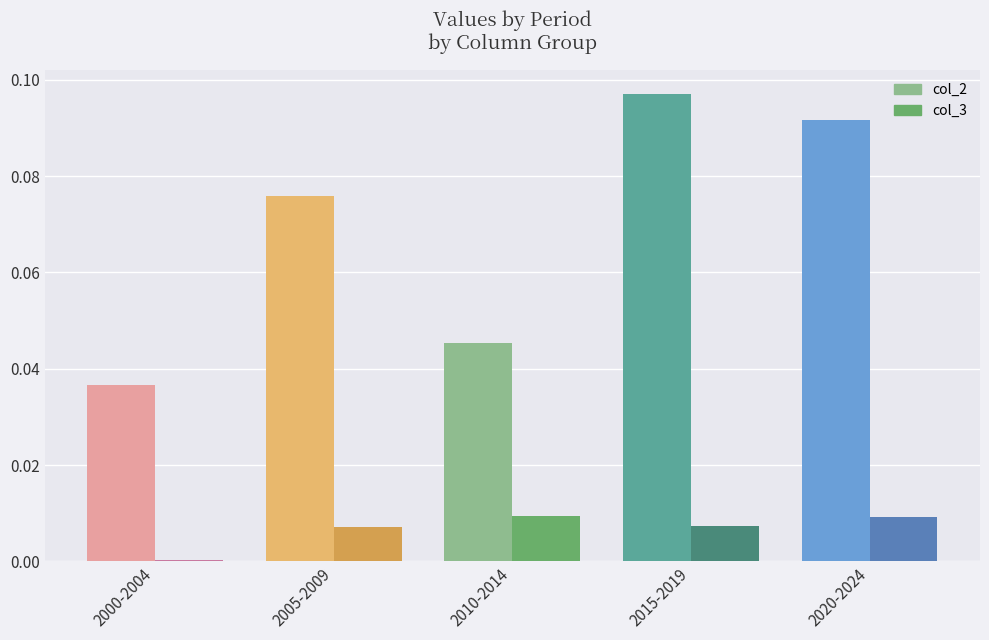

What are all the series names shown in the legend?

col_2, col_3